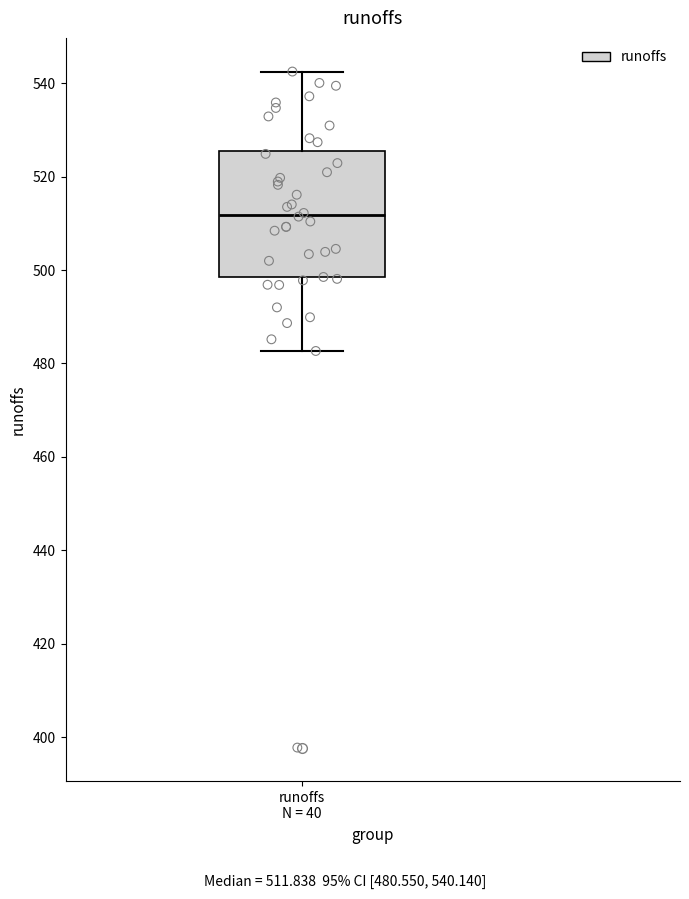

Where is the lower edge of the box for runoffs N = 40 on the y-axis? The values are not printed on the chart, so give them approximately, as read against the axis.

498